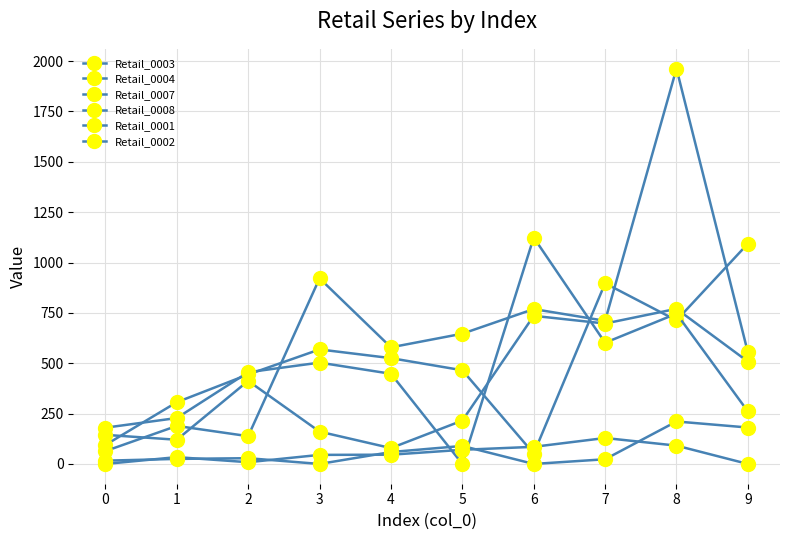

True or false: Retail_0008 and Retail_0002 intersect in this chart.

True